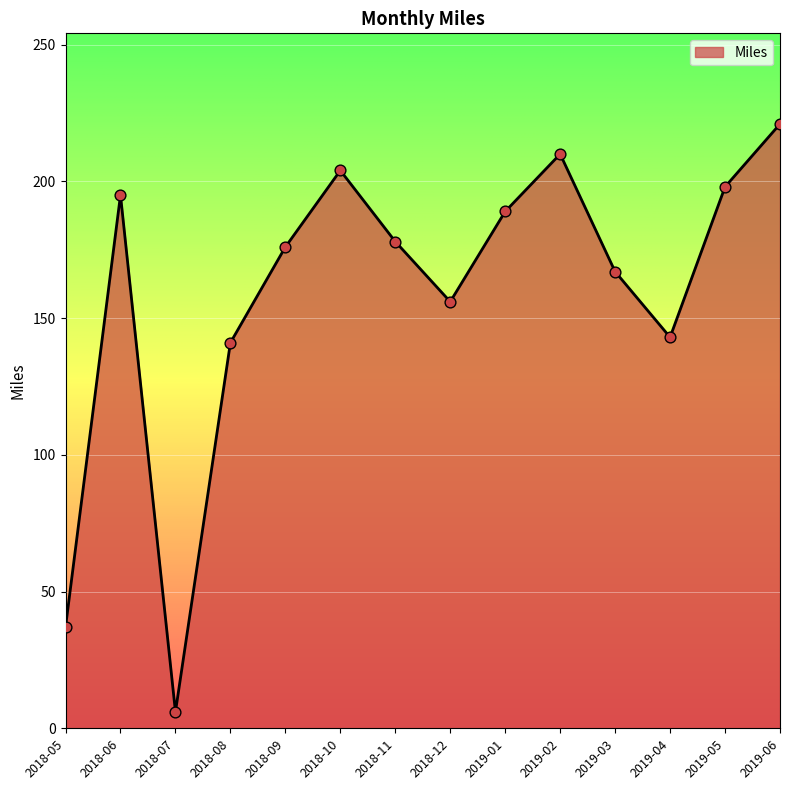

Approximately how many times larger is the value at 2019-04 compared to 2019-06?

0.6